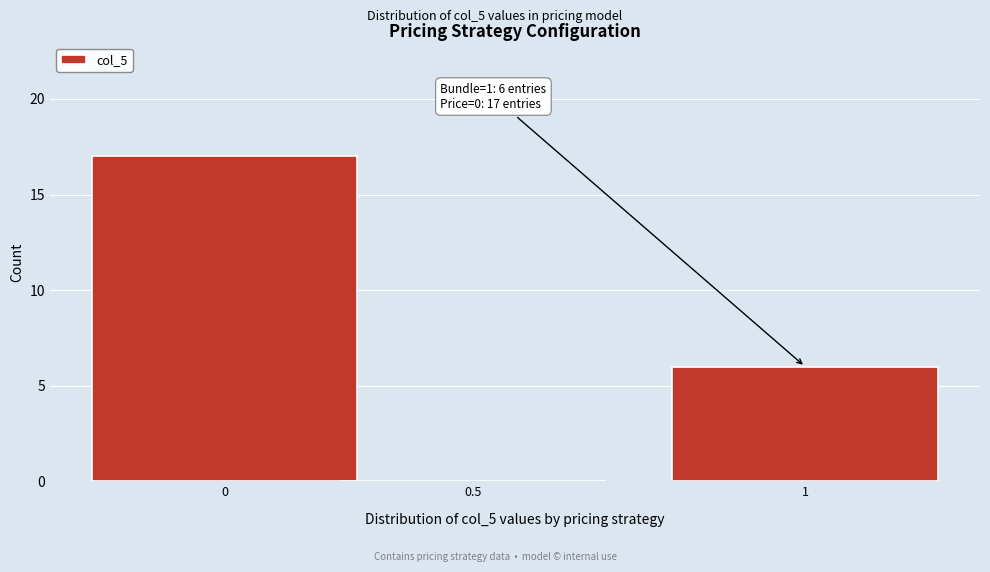

Reading left to right, what are all the values shown in this chart?

0=17	0.5=0	1=6